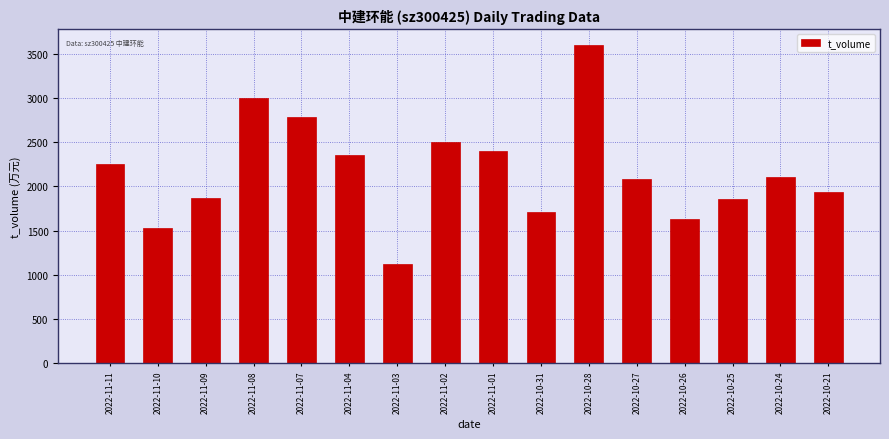

Is it true that the value at 2022-10-27 is 3511?

False